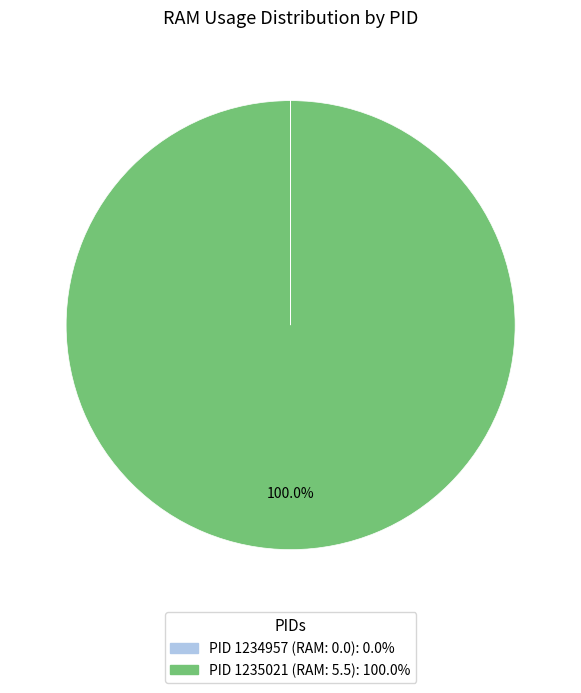

Is there any slice that represents more than half of the pie?

Yes